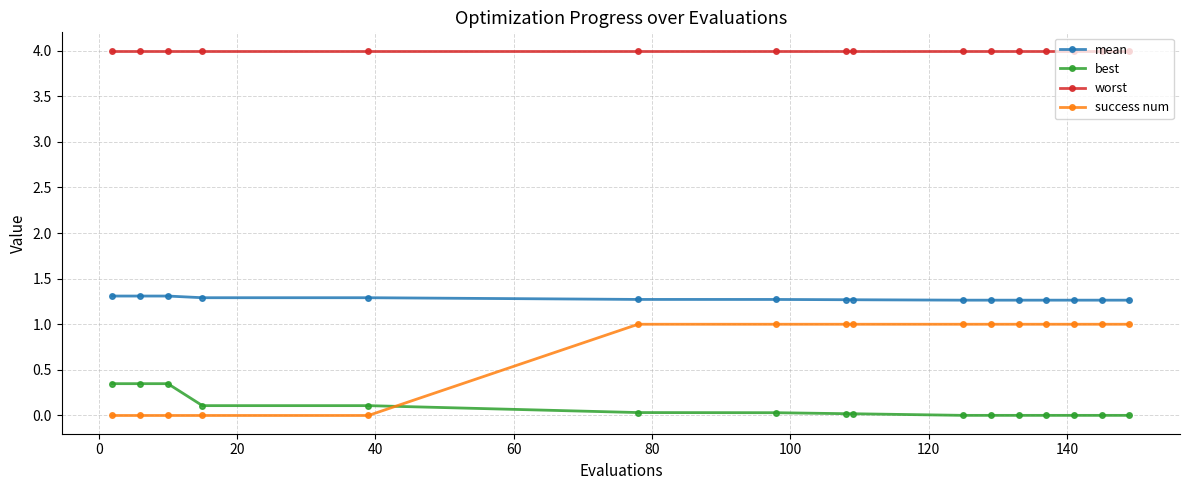

Rank the series by their maximum value, from lowest to highest.

best, success num, mean, worst